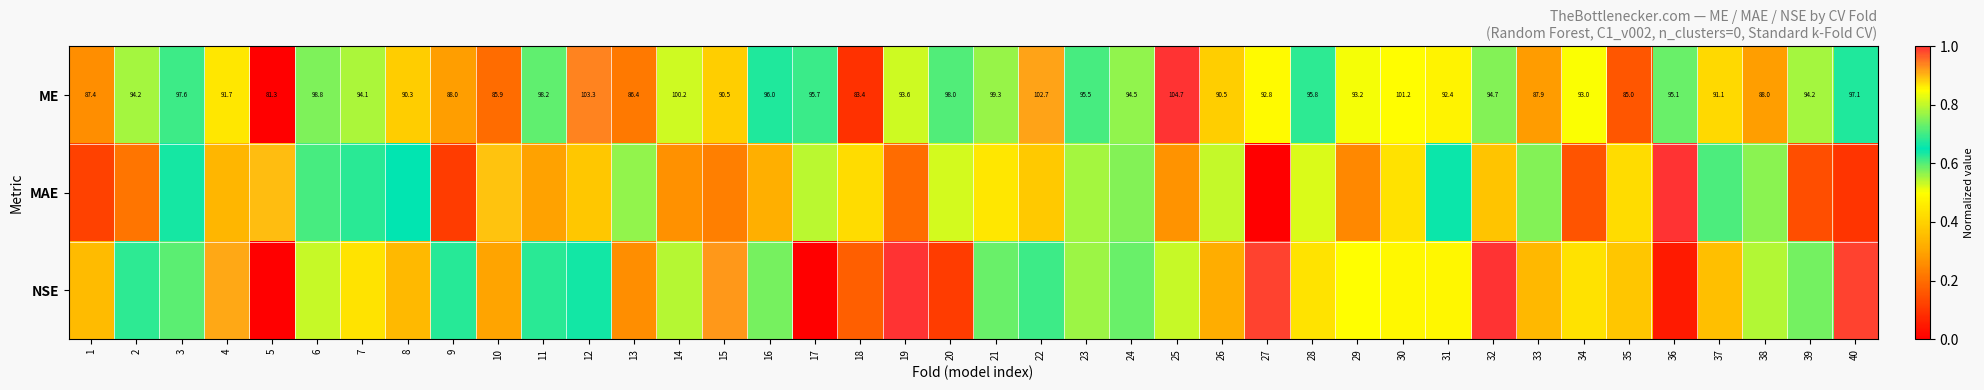

What is the greatest value displayed?

1.0